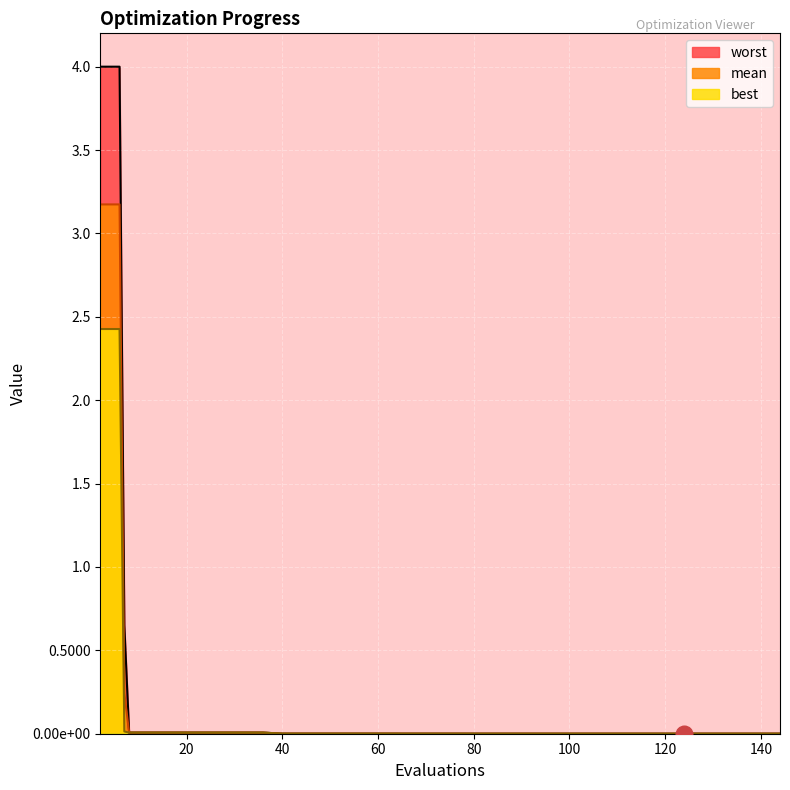

Which category has the lowest value across all series?

124